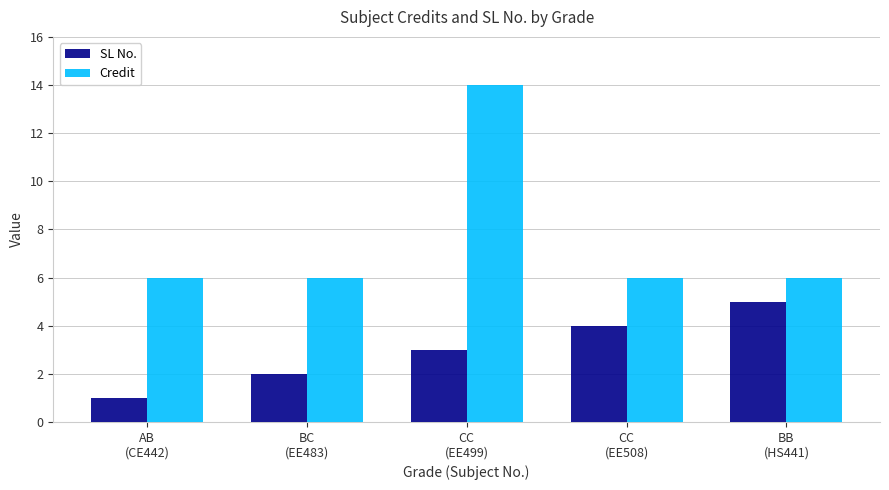

What is the sum of the Credit values at BC
(EE483) and BB
(HS441)?

12